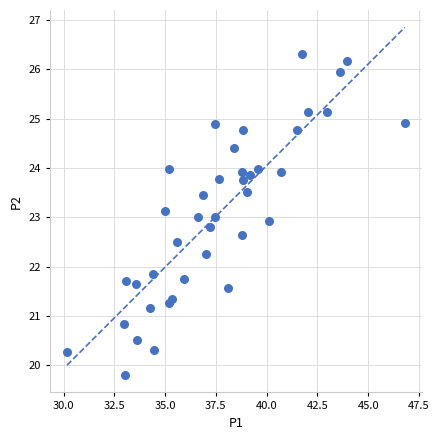

What is the range of X values (max minus min)?

16.6